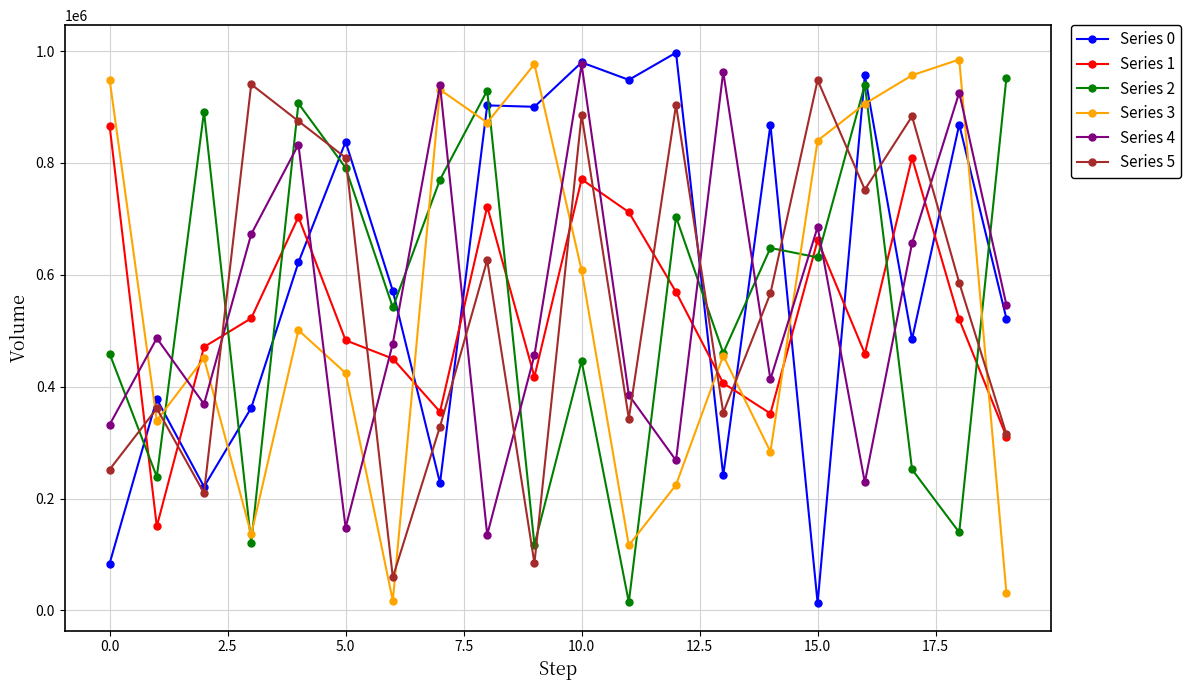

How many intersections are there between Series 2 and Series 0?

12